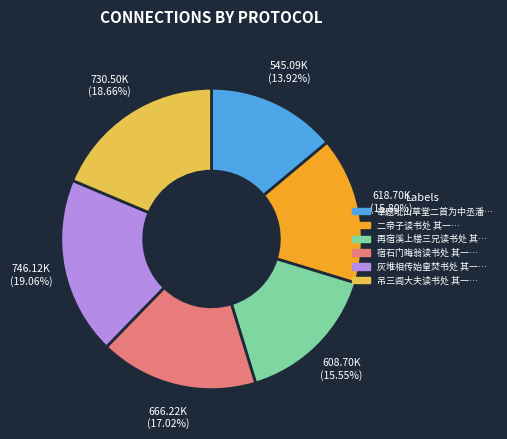

Does any single category account for the majority?

No